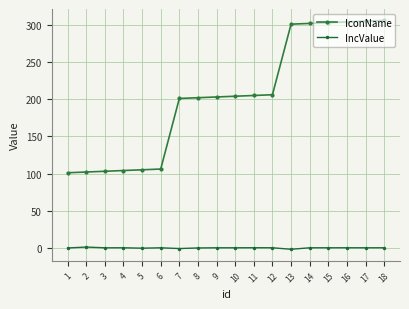

At how many categories does at least one series exceed 256?

6